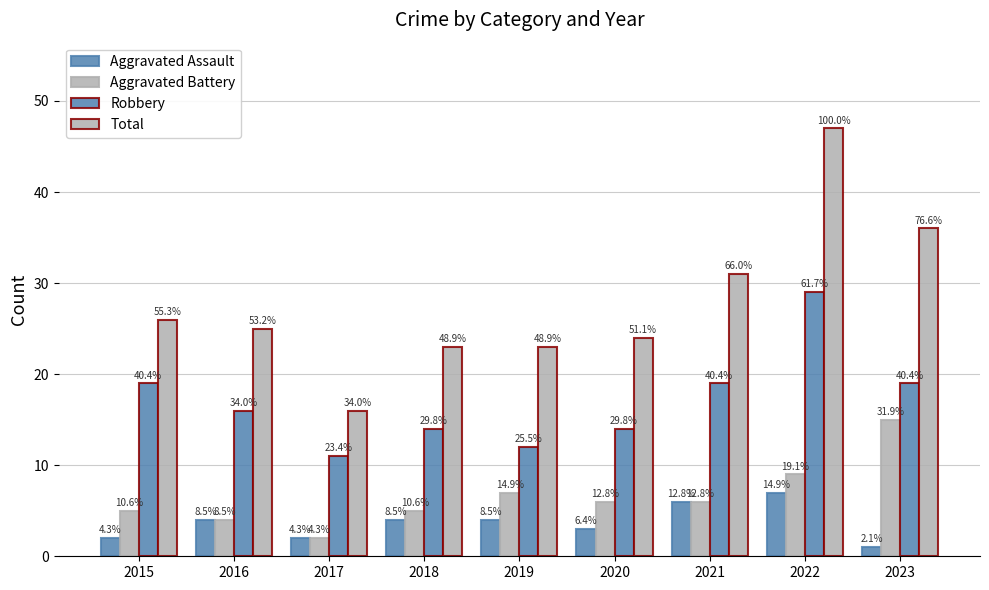

What is the difference between the maximum and second lowest values in the Total series?

24